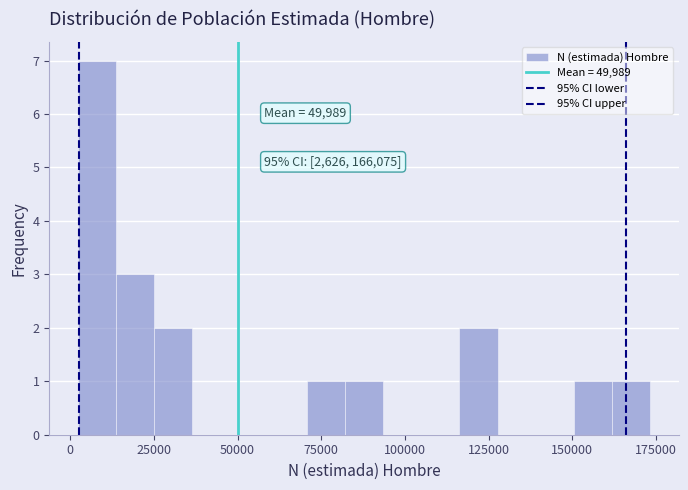

Around what value on the x-axis is the tallest bar? Give the approximate position of its centre, as read against the axis.

10000